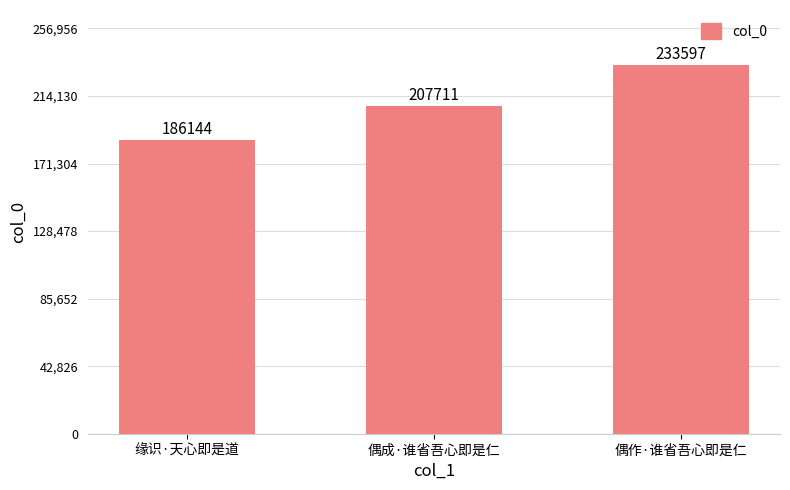

Reading left to right, list all the values displayed in this chart.

缘识·天心即是道=186144	偶成·谁省吾心即是仁=207711	偶作·谁省吾心即是仁=233597